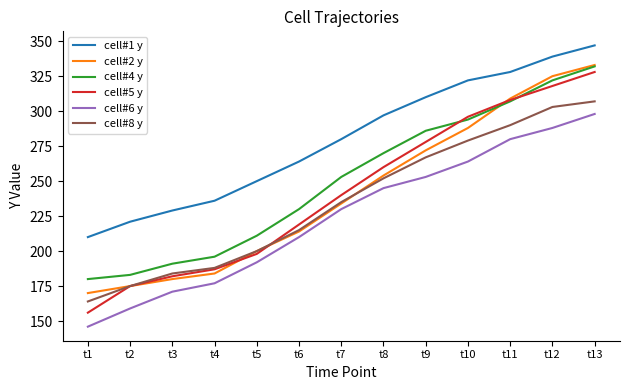

Which series has the largest total across all categories?

cell#1 y